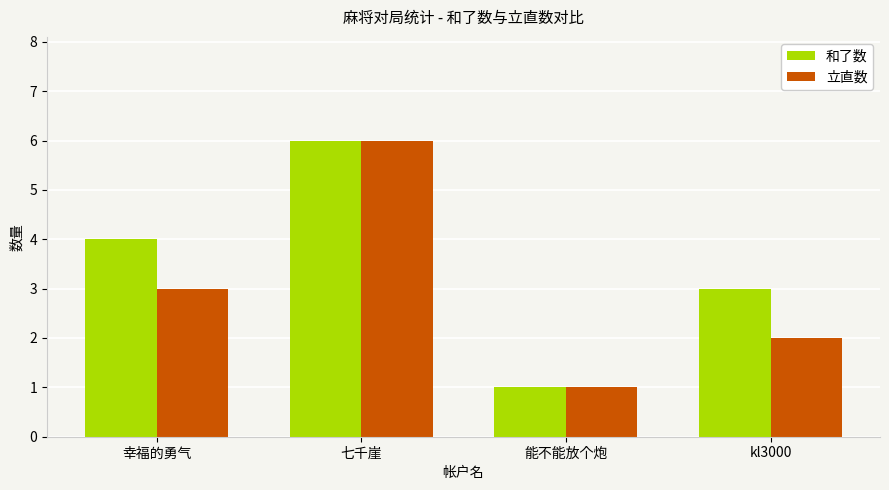

What is the difference between the highest and lowest values at kl3000?

1